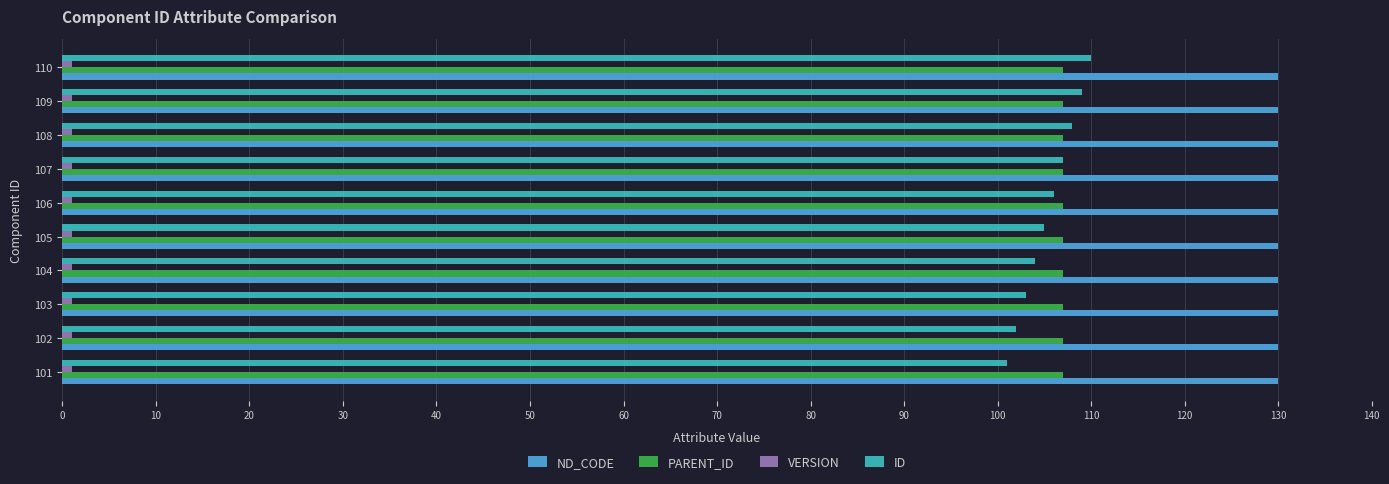

At how many categories does at least one series exceed 72?

10